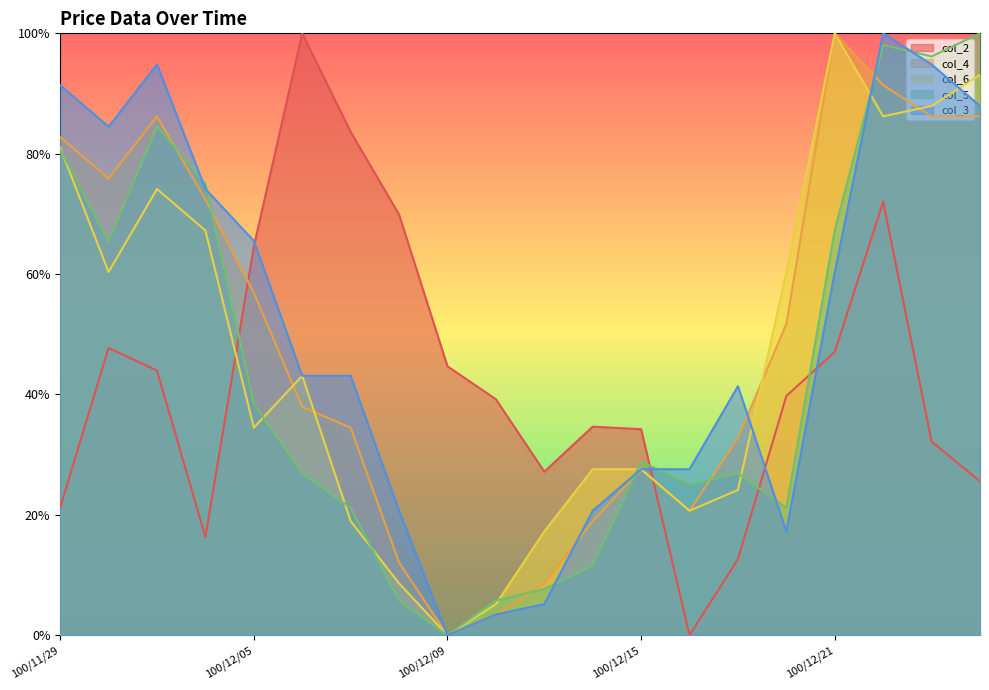

How many categories are shown in the chart?

20